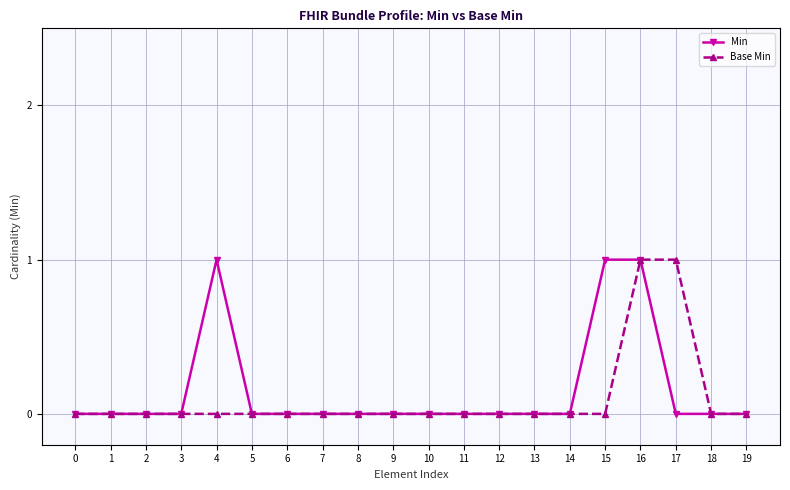

Between 4 and 9, which series saw the biggest shift?

Min